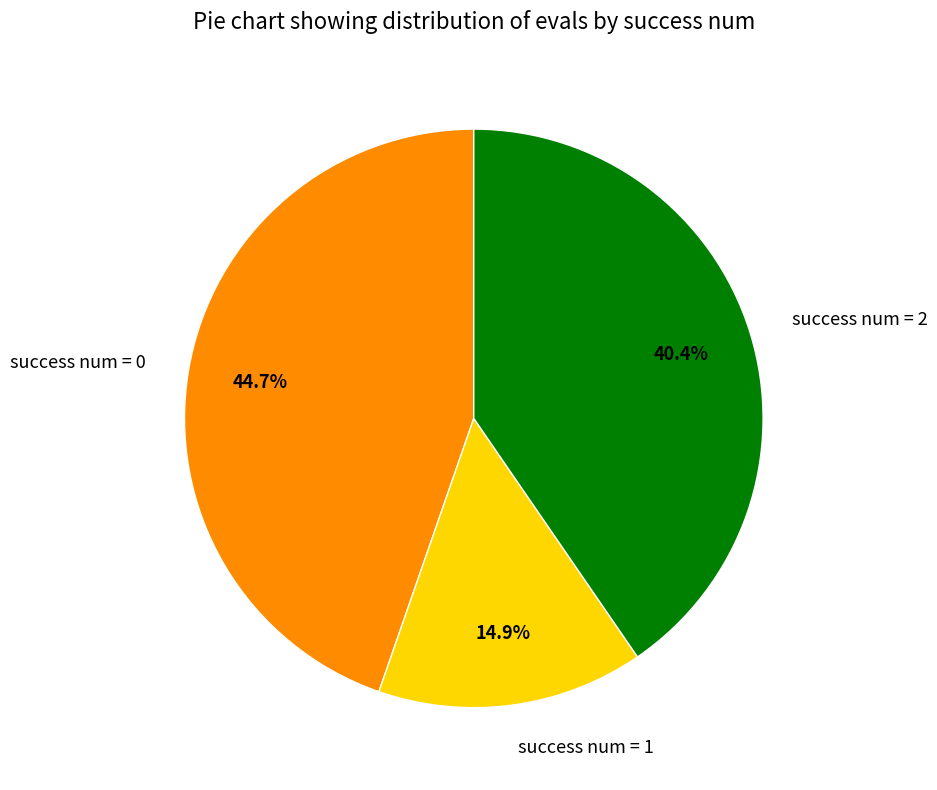

What portion of the pie excludes success num = 1?

85.1%